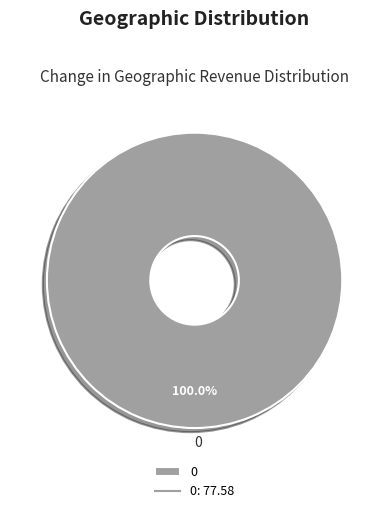

Does 0 represent more than half of the total?

Yes